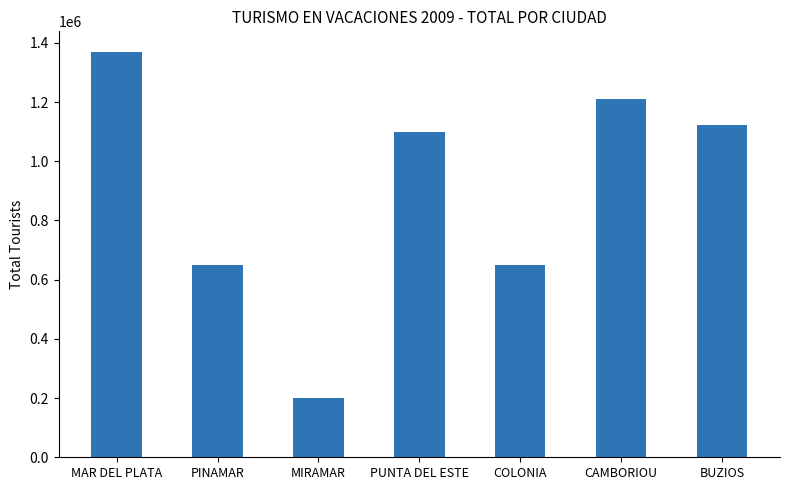

What is the label of the 2nd bar from the left?

PINAMAR